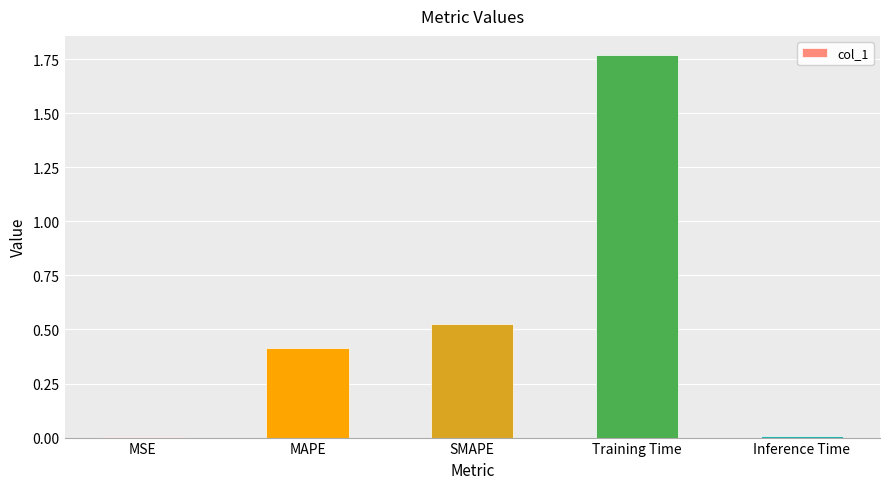

What is the approximate value at MAPE?

0.4